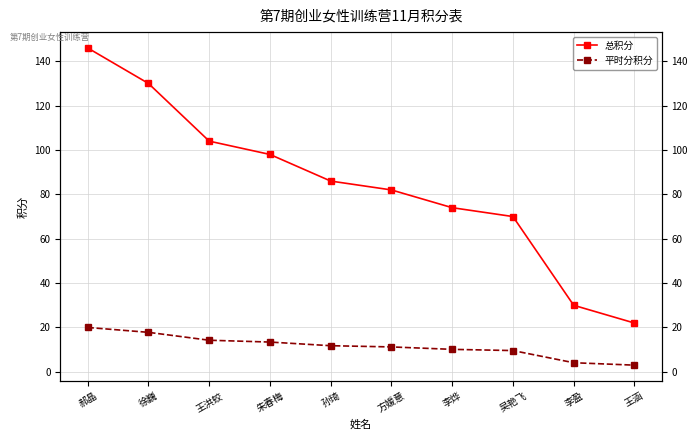

Rank the series at 孙琦 from lowest to highest value.

平时分积分, 总积分